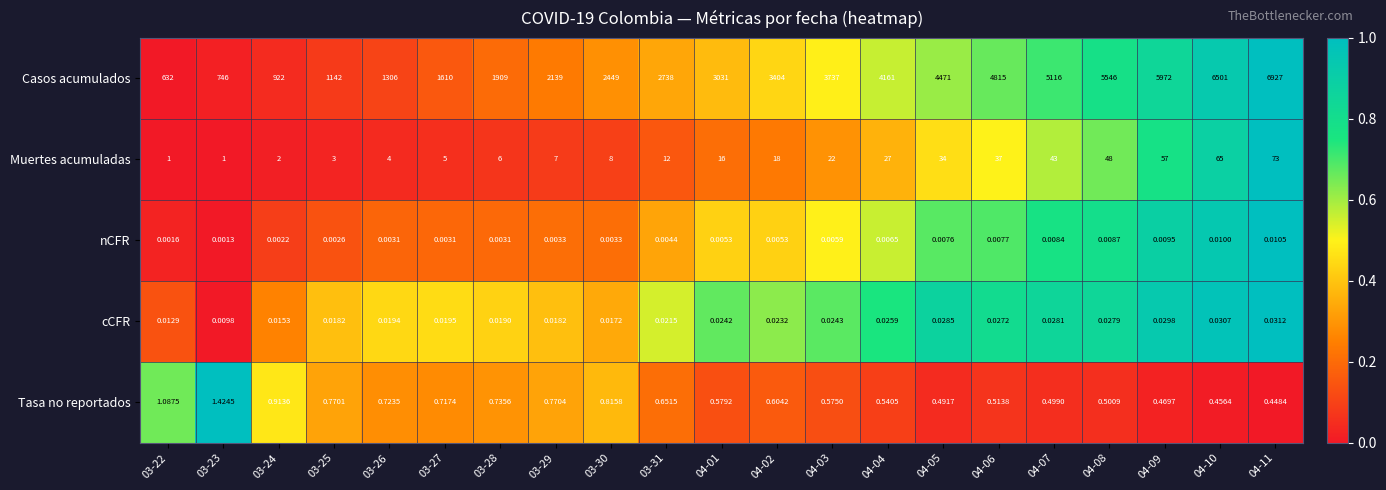

Which series has the largest range (max minus min)?

Casos acumulados